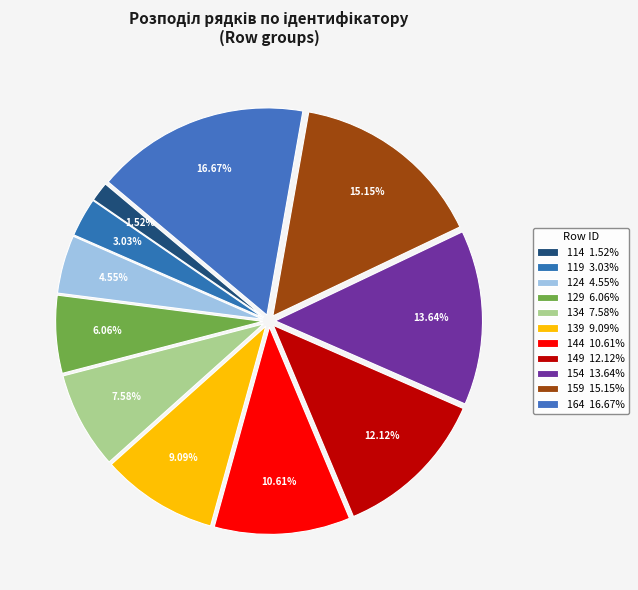

Which category has the smallest portion of the pie?

114